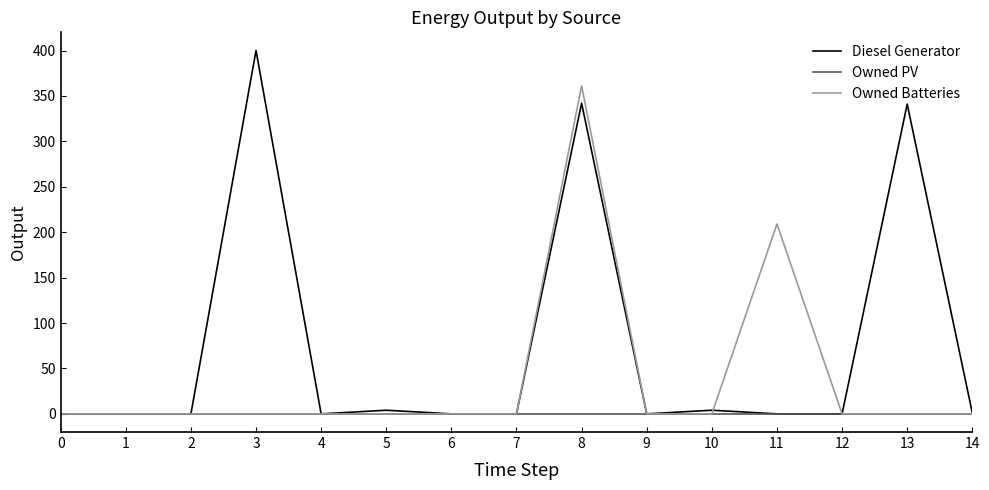

Rank the series by their maximum value, from highest to lowest.

Diesel Generator, Owned Batteries, Owned PV